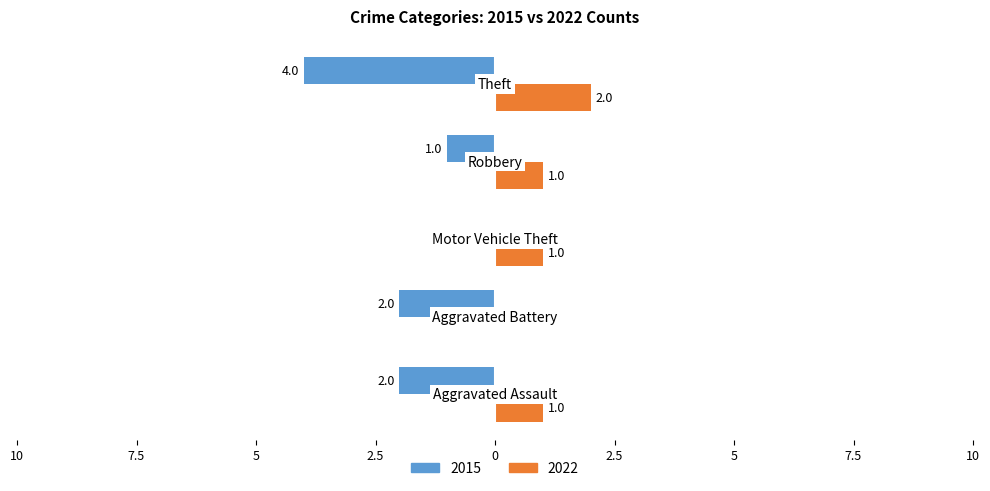

What are all the series names shown in the legend?

2015, 2022